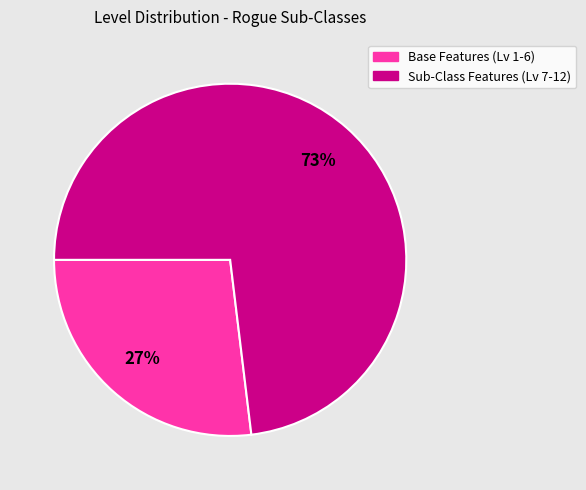

Does any single category account for the majority?

Yes